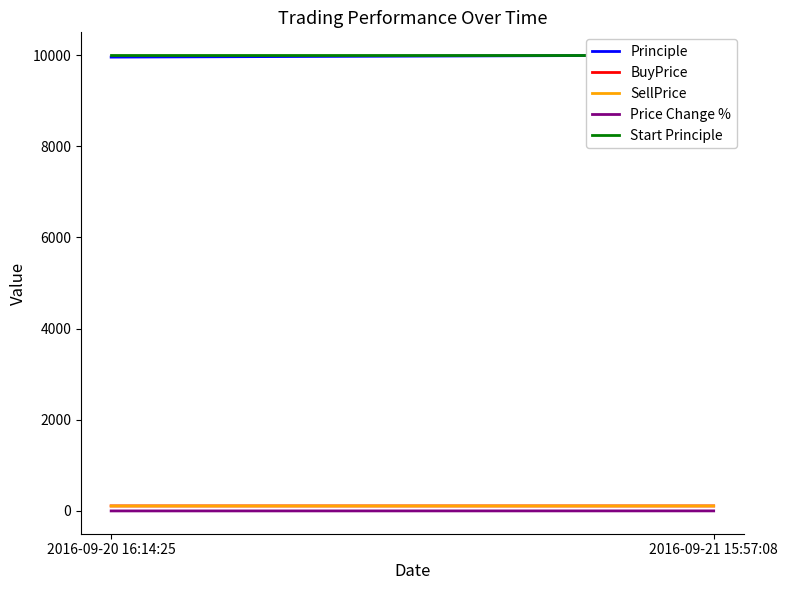

What are all the series names shown in the legend?

Principle, BuyPrice, SellPrice, Price Change %, Start Principle